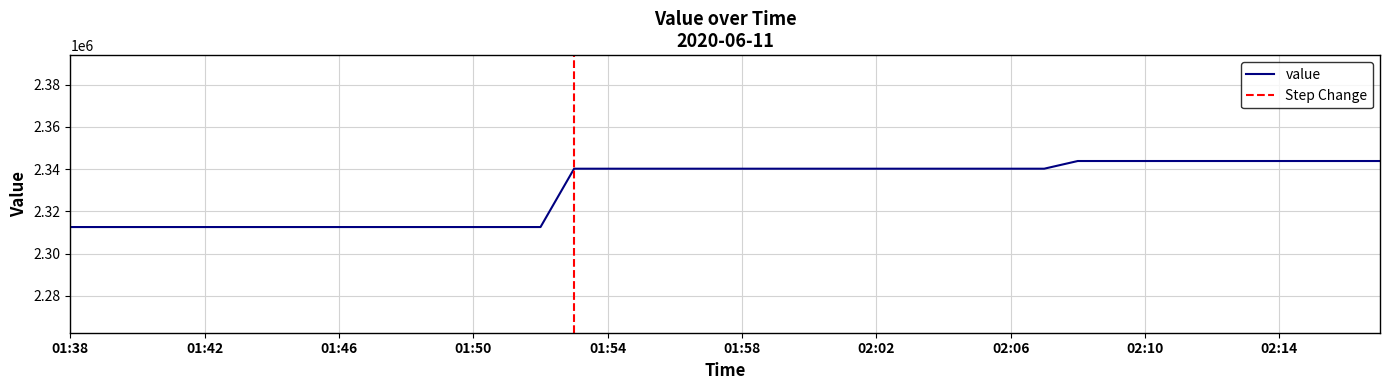

What is the average value?

2330781.8